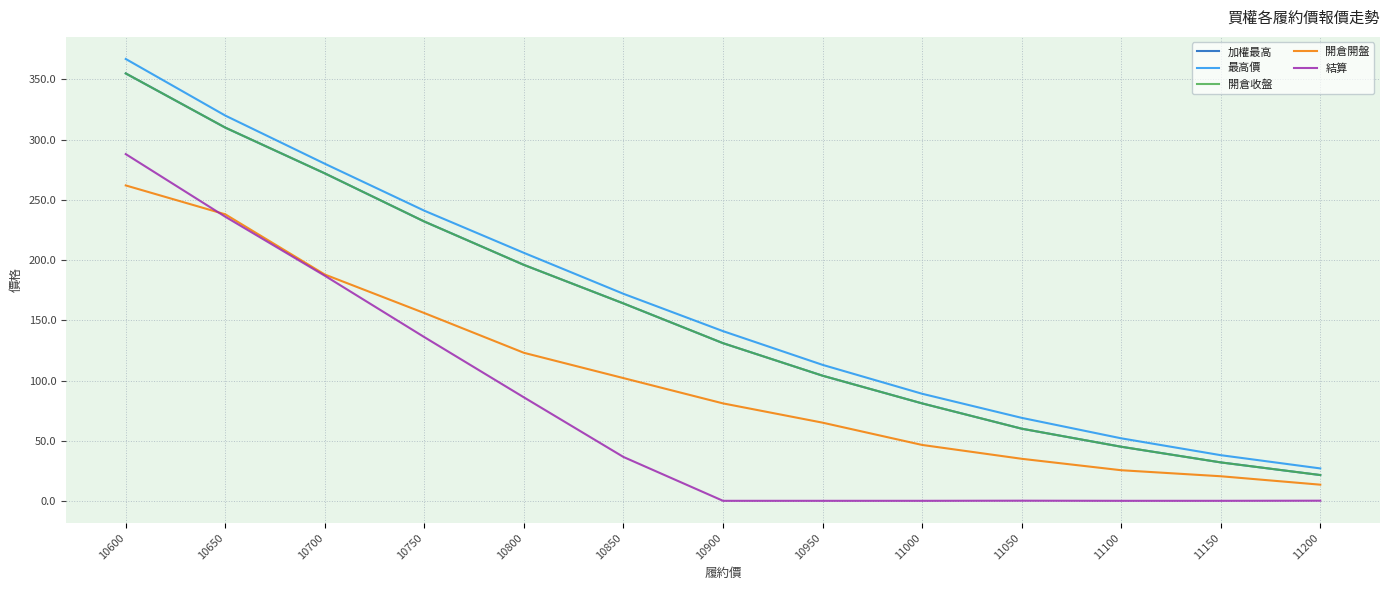

What is the value of the 最高價 point at the 3rd from the left?

280.0